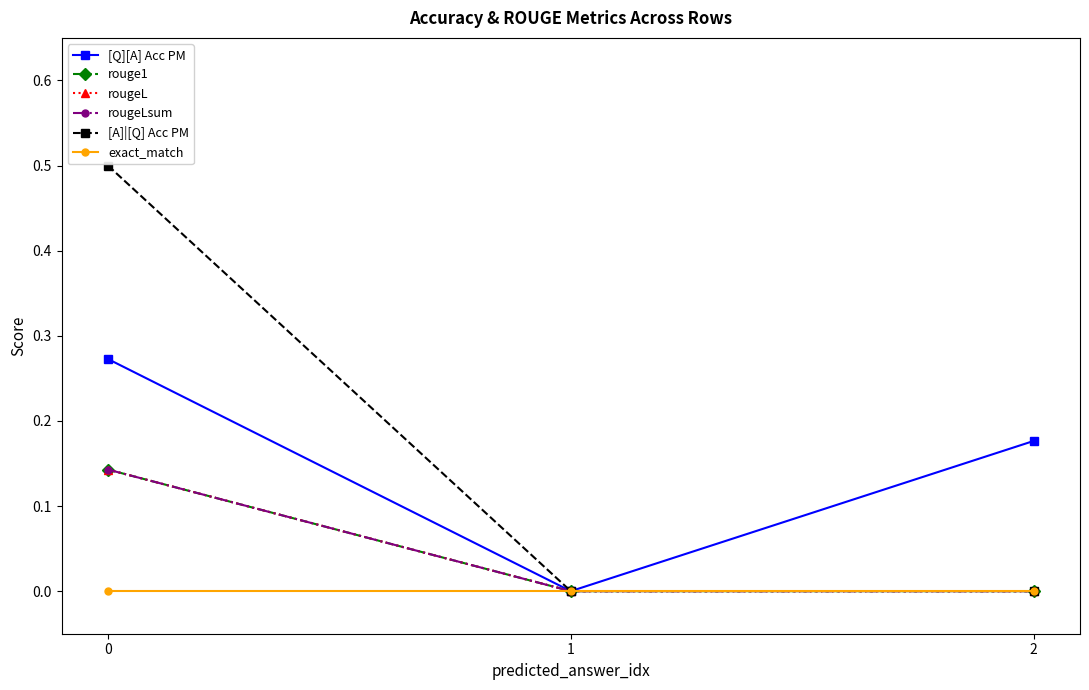

What is the value of the rouge1 point at the 1st from the left?

0.1